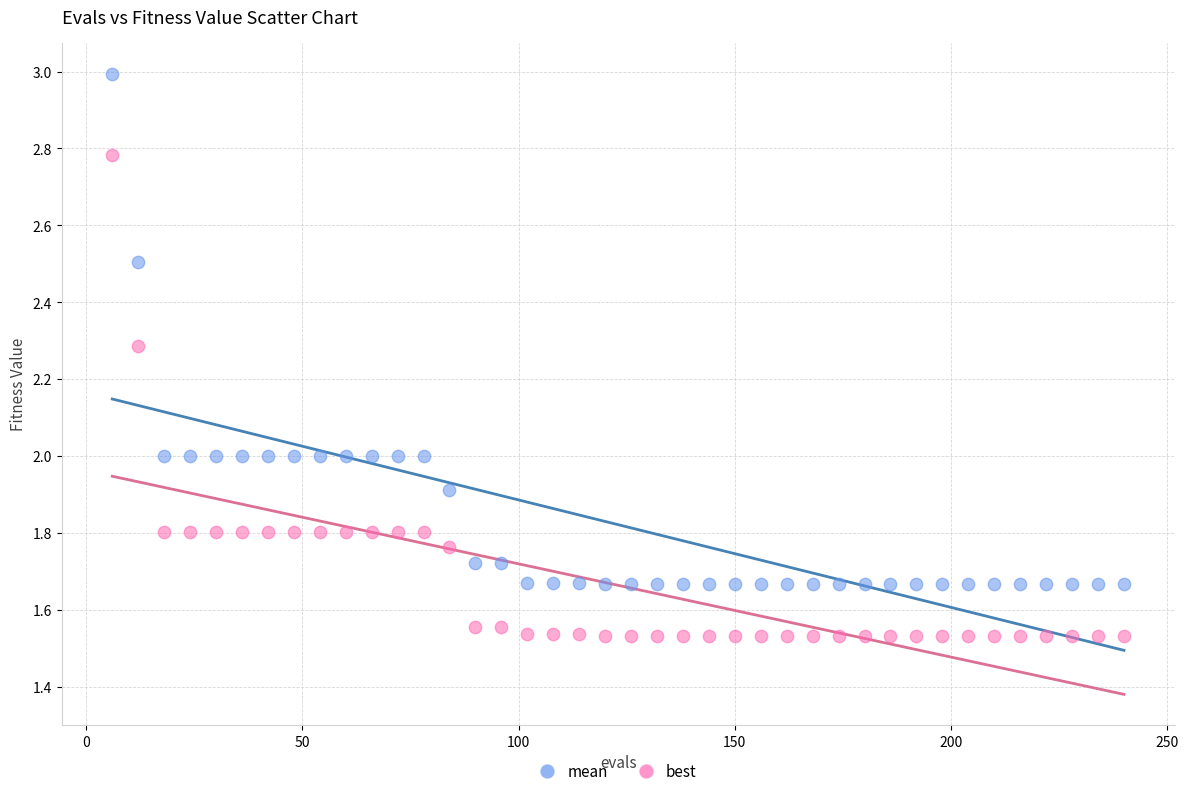

Which series contains the lowest Y value?

best